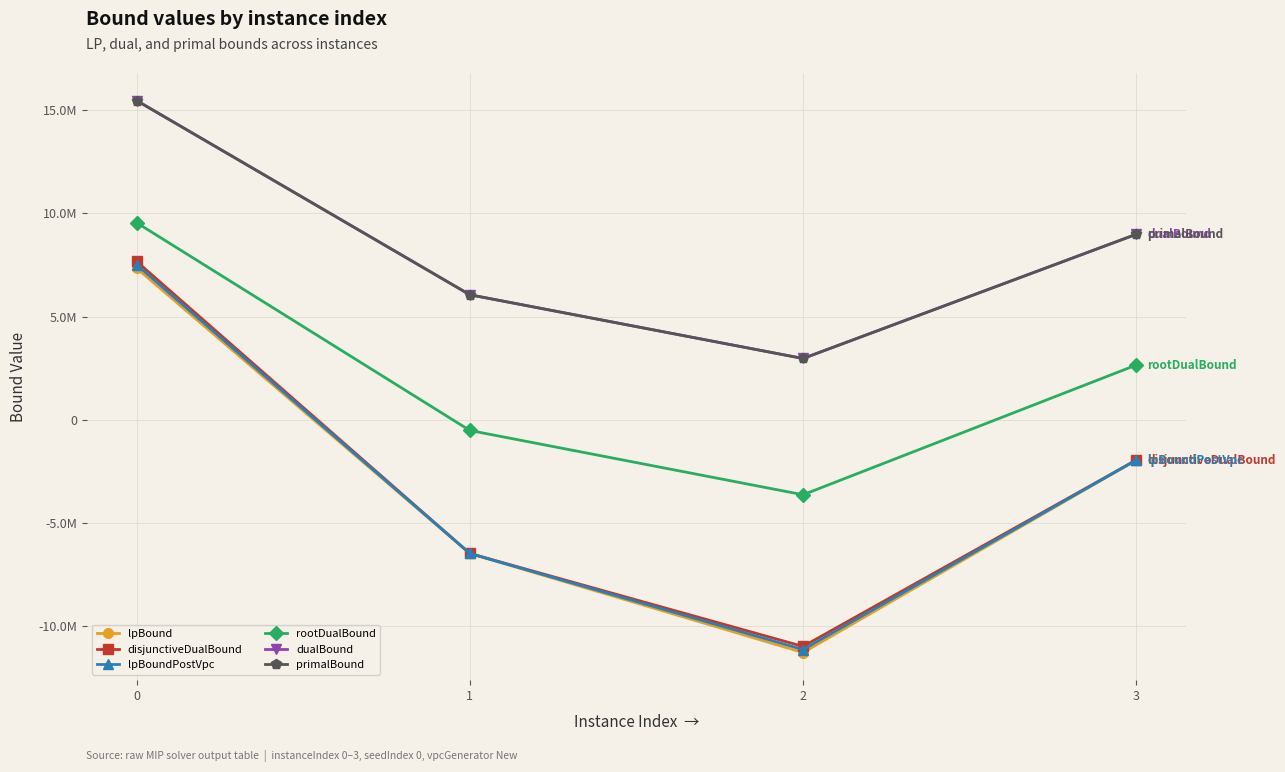

What are all the series names shown in the legend?

lpBound, disjunctiveDualBound, lpBoundPostVpc, rootDualBound, dualBound, primalBound